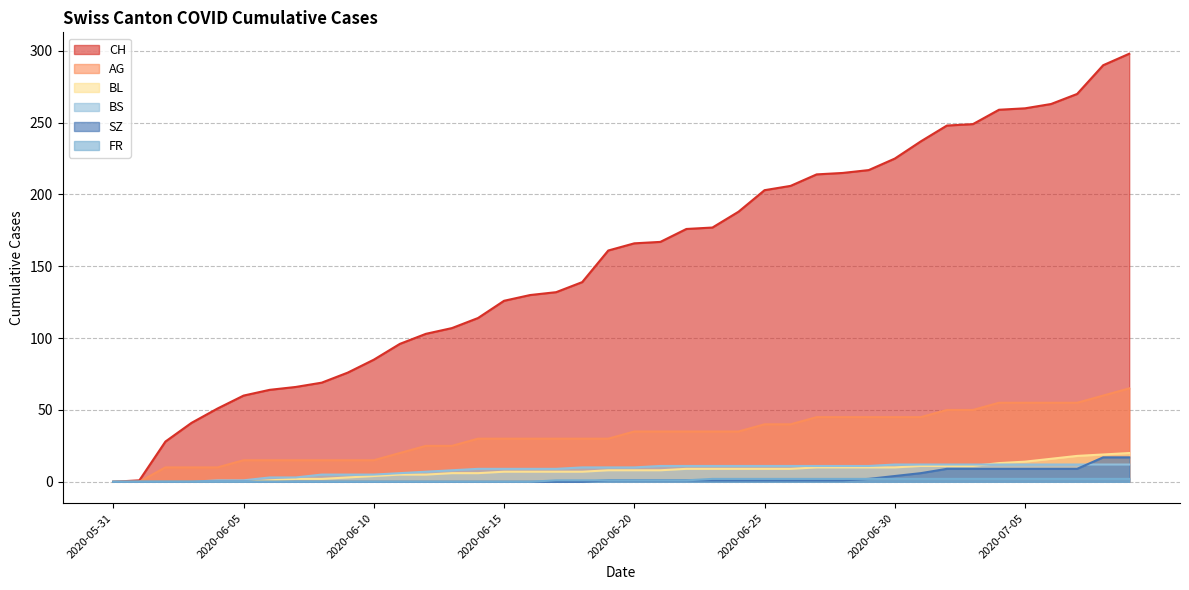

Between 2020-06-24 and 2020-06-26, which is larger?

2020-06-26